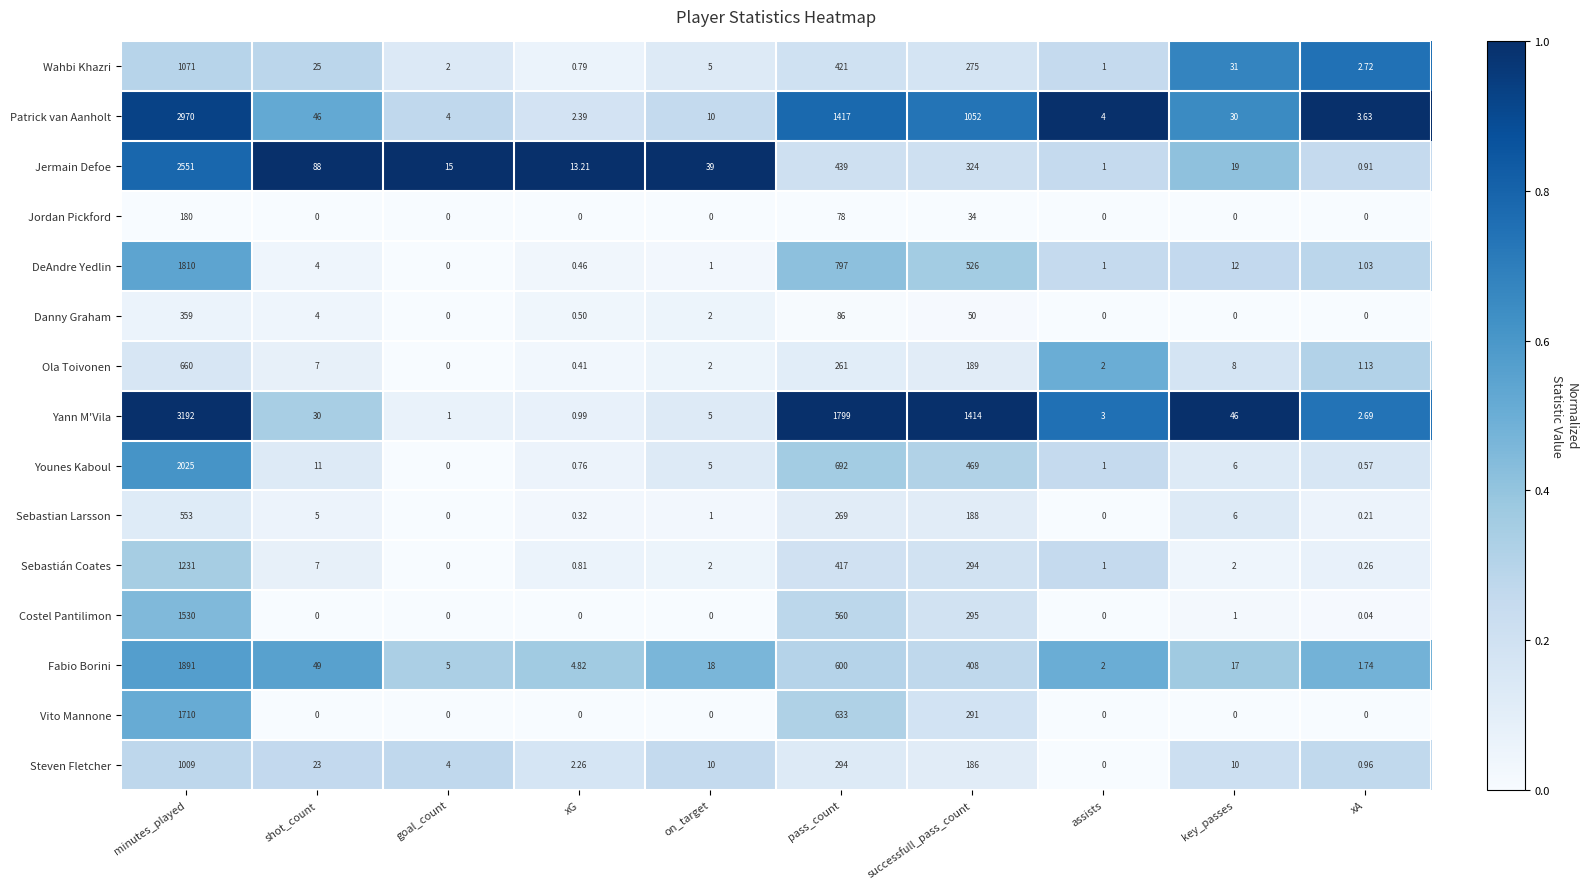

Which series has the largest total across all categories?

Yann M'Vila